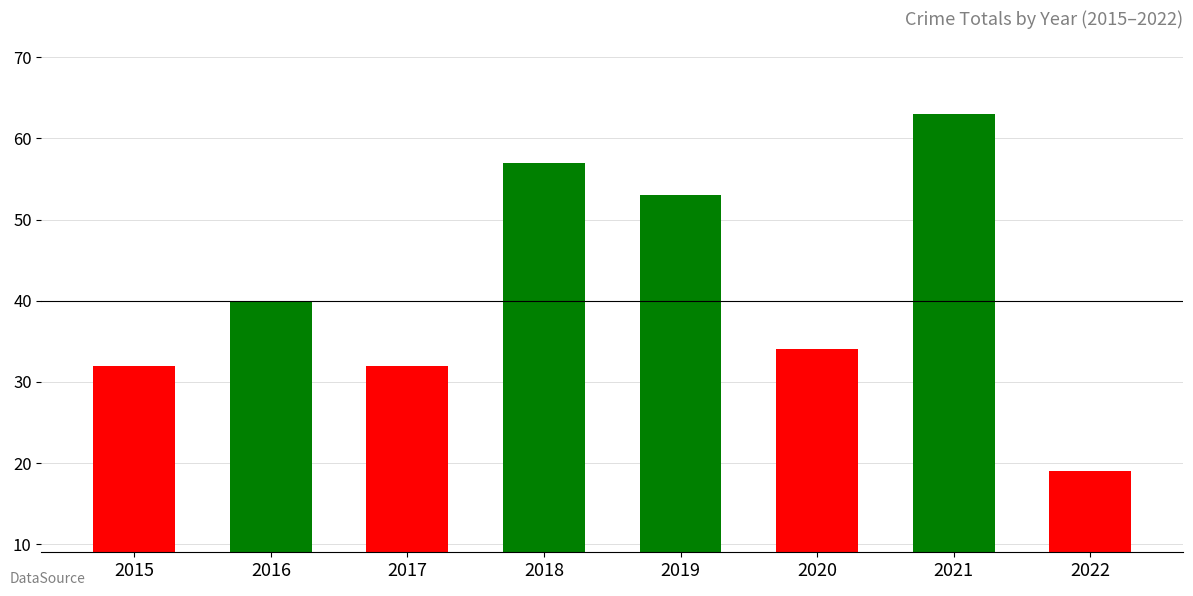

What is the value of the 8th bar from the left?

19